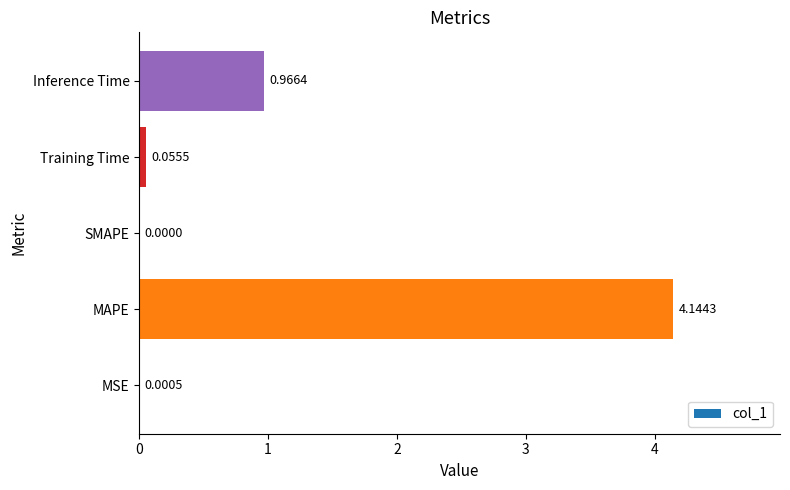

Between Inference Time and MSE, which is larger?

Inference Time